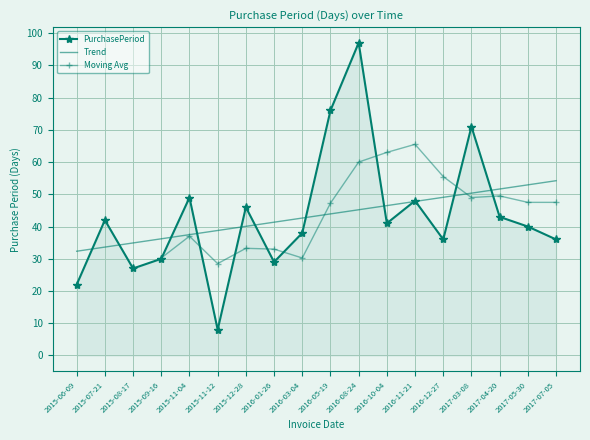

How many values exceed 41?

8